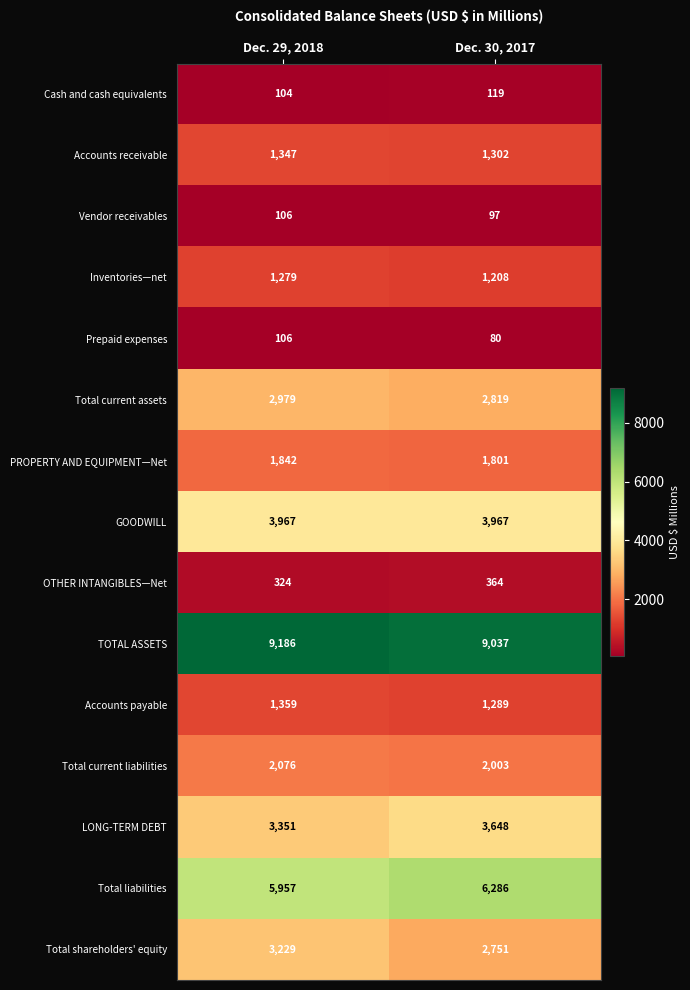

What is the smallest value displayed?

80